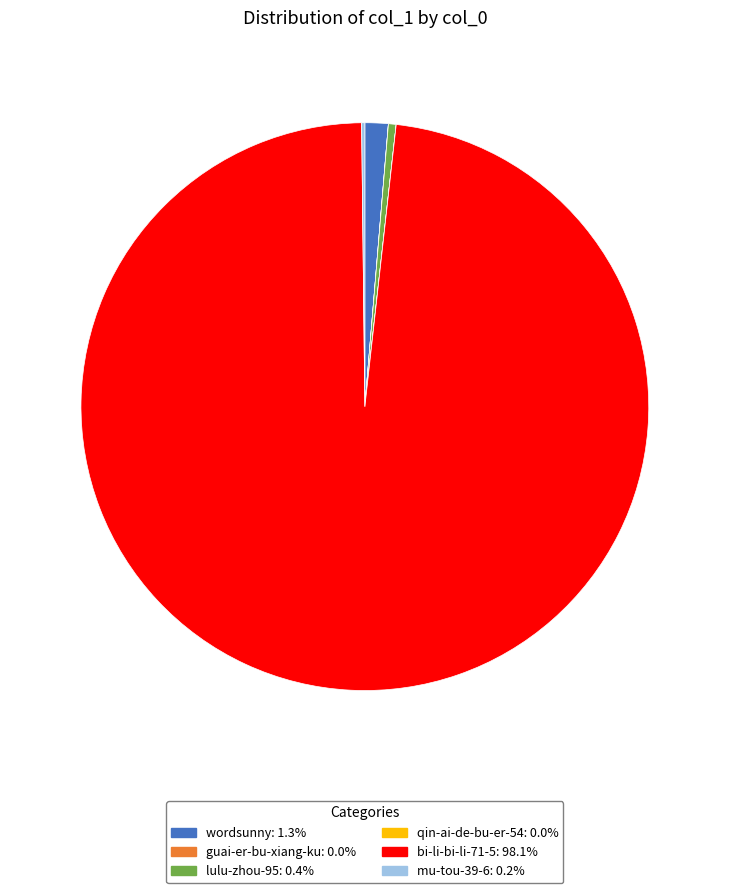

Which slice represents more than half of the pie?

bi-li-bi-li-71-5